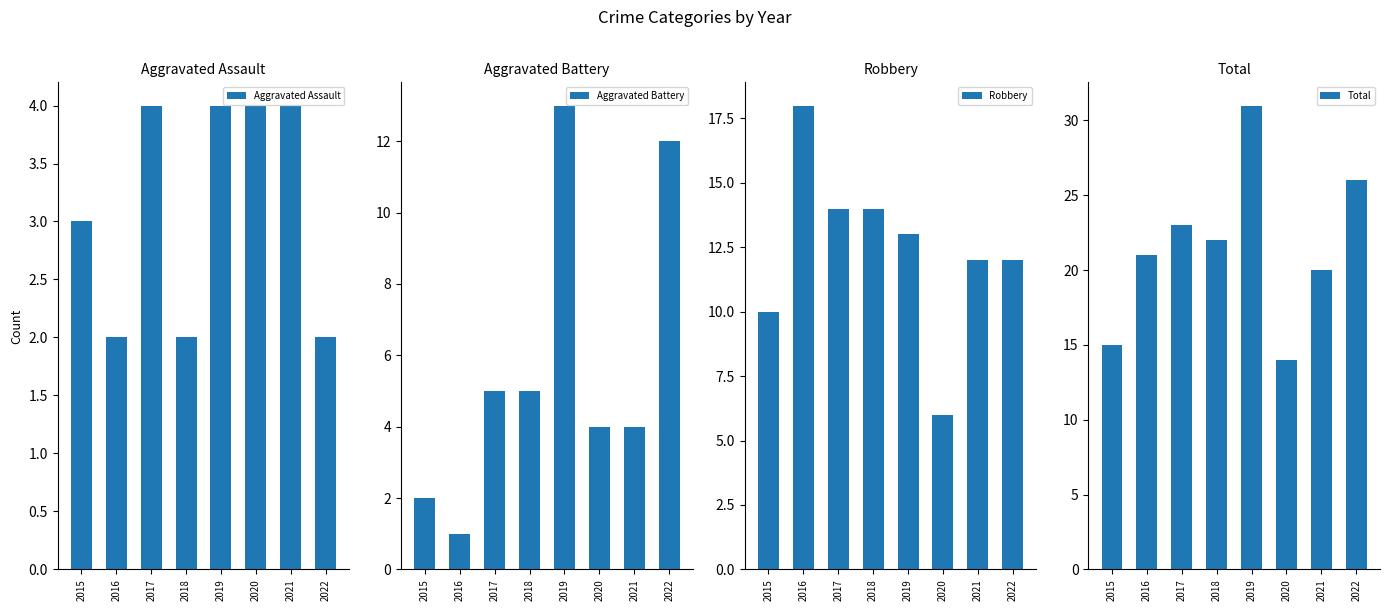

Count the number of data series in this chart.

4